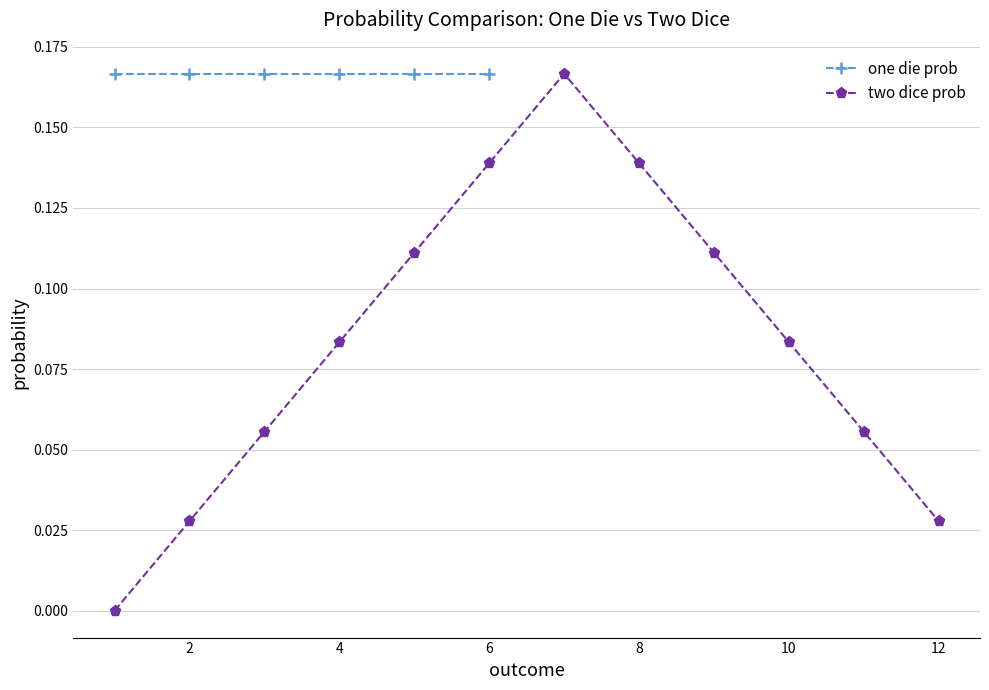

True or false: two dice prob has more than 0 interior local peaks.

True